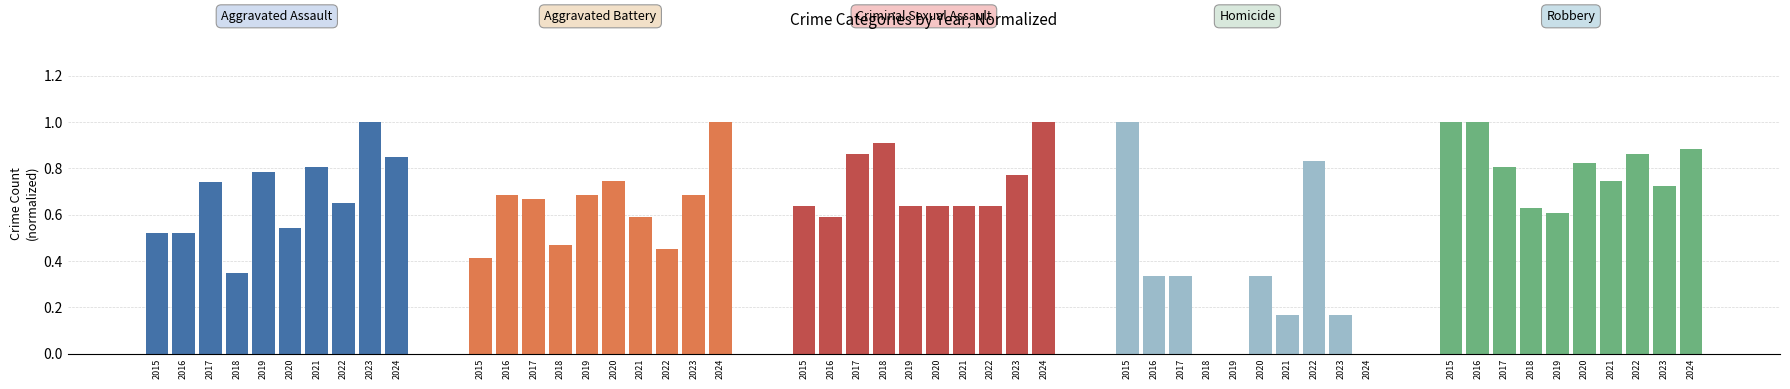

What is the minimum value for Aggravated Assault?

0.3